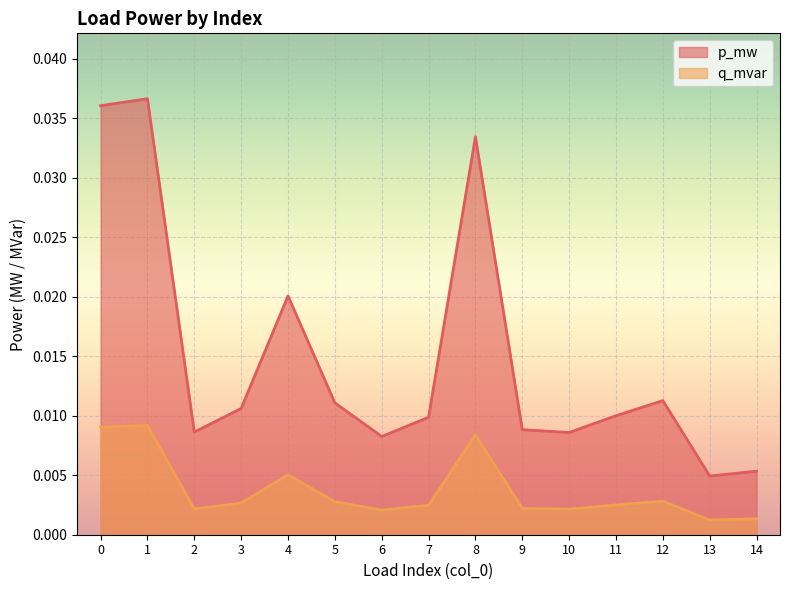

True or false: q_mvar and p_mw intersect in this chart.

False